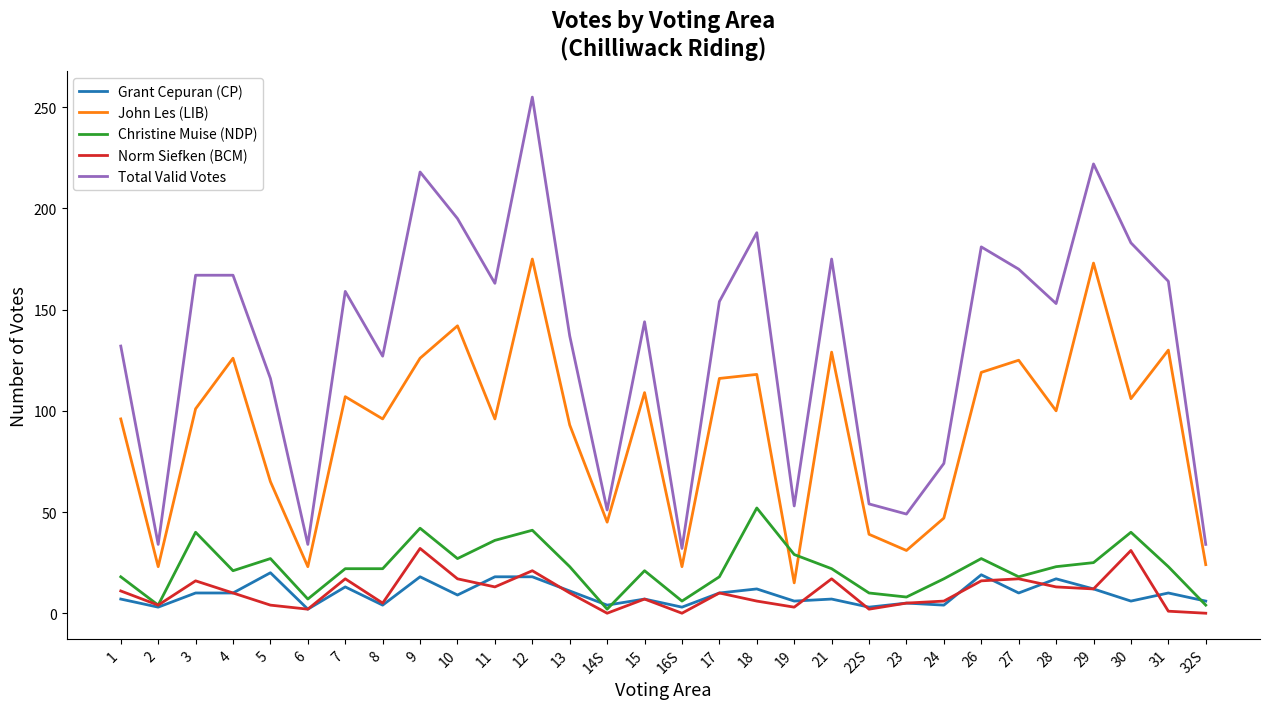

Where is the first local maximum for John Les (LIB)?

4